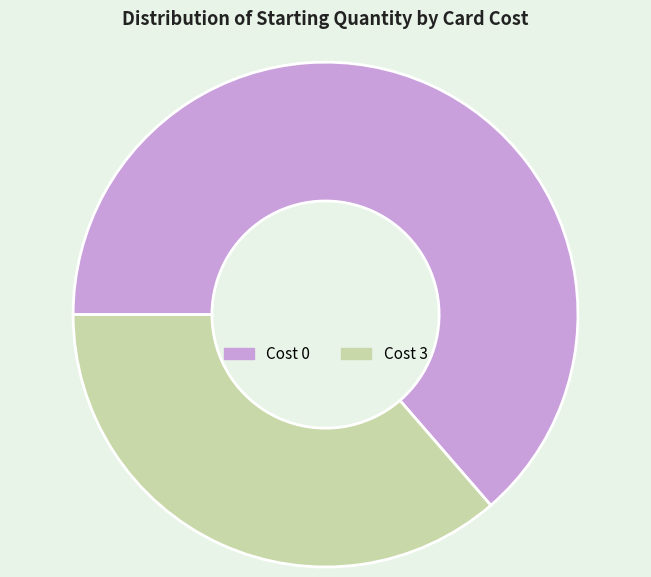

Does Cost 0 account for over 50% of the chart?

Yes